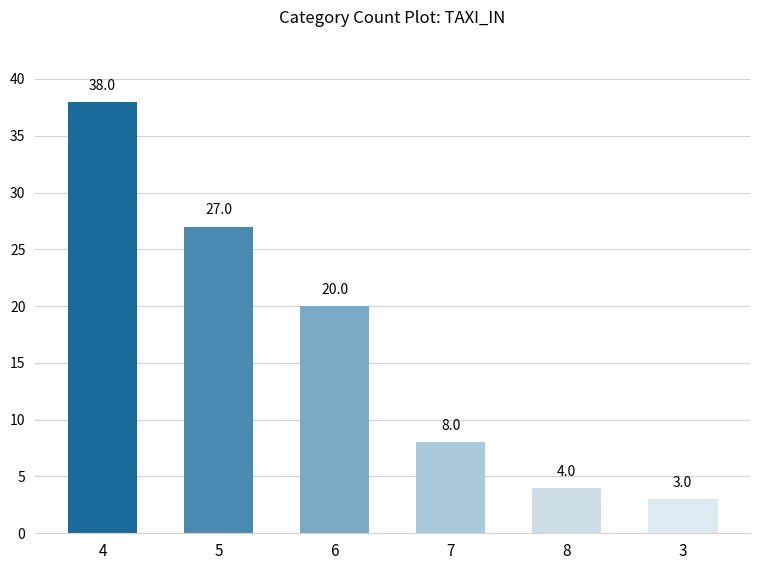

At which label does the data first exceed 20?

4